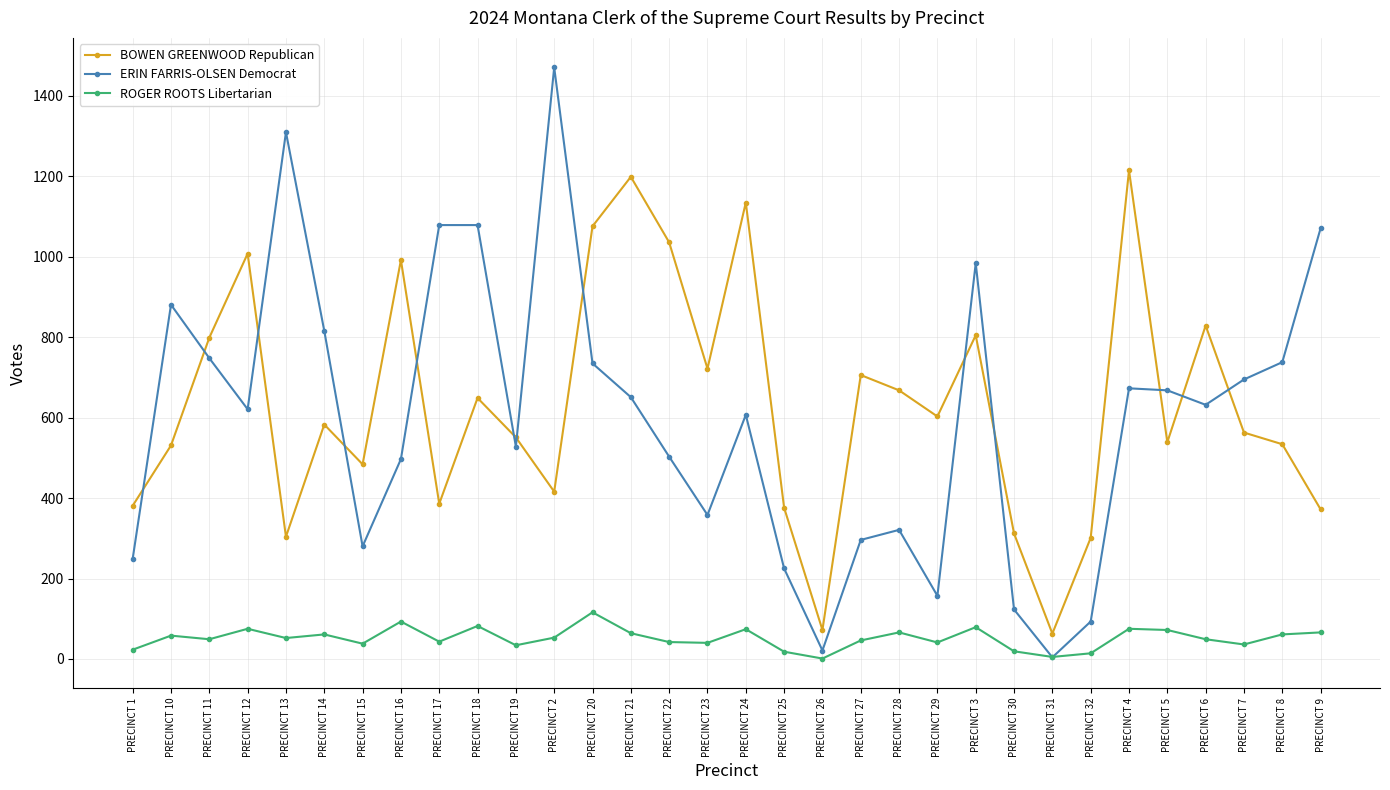

Rank the series at PRECINCT 5 from highest to lowest value.

ERIN FARRIS-OLSEN Democrat, BOWEN GREENWOOD Republican, ROGER ROOTS Libertarian